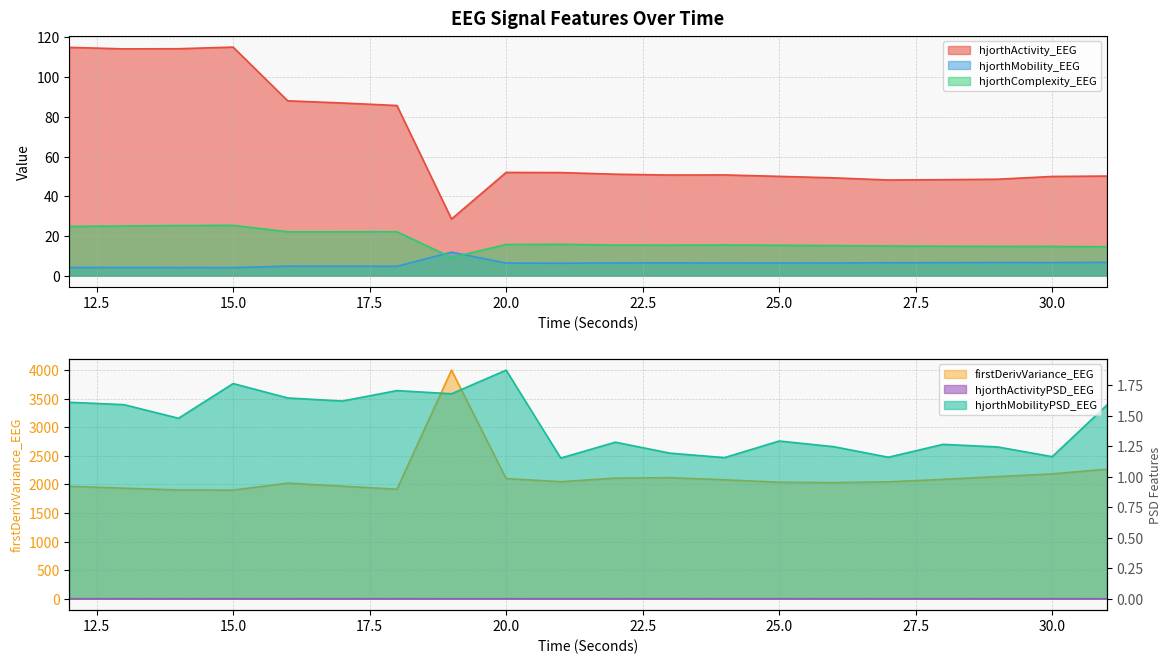

How many interior local peaks does the hjorthActivity_EEG series have?

3